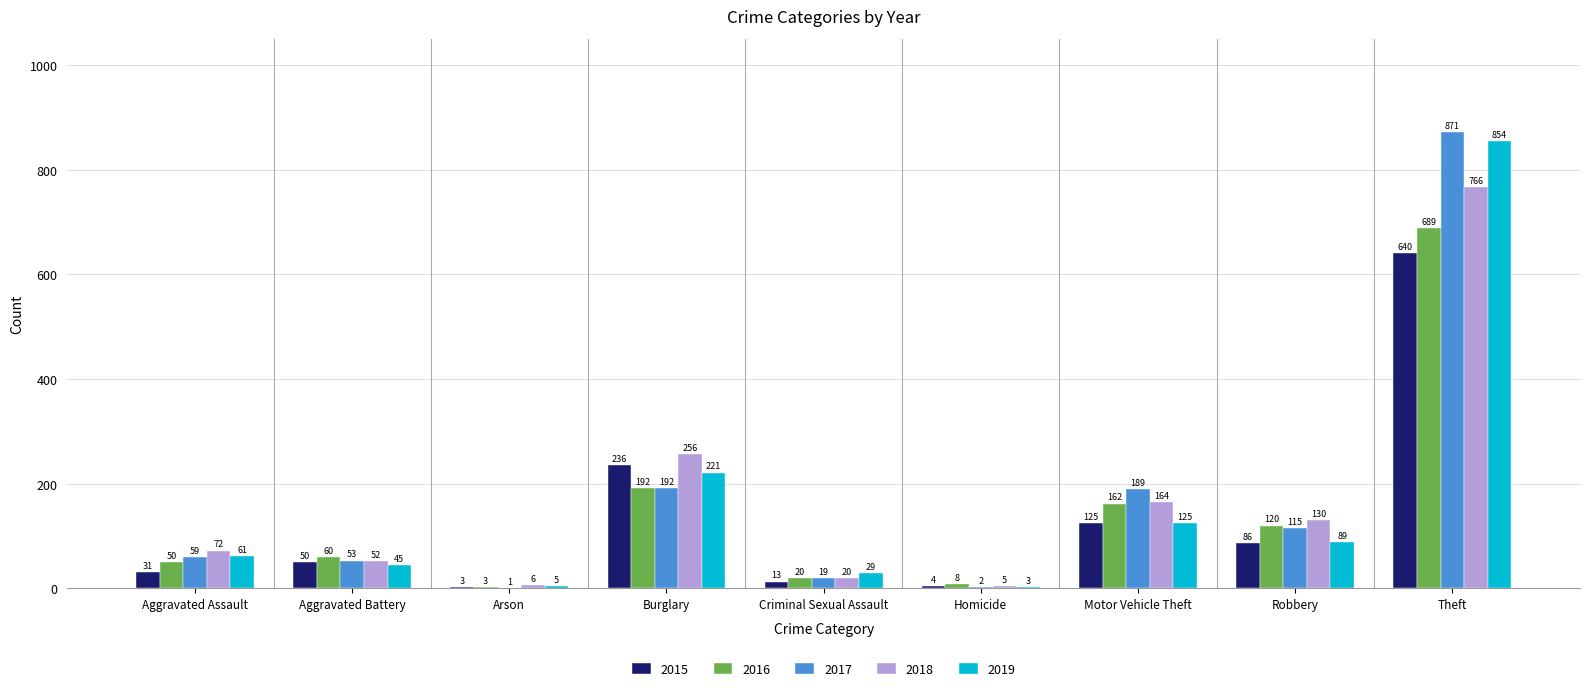

How many series are shown in this chart?

5